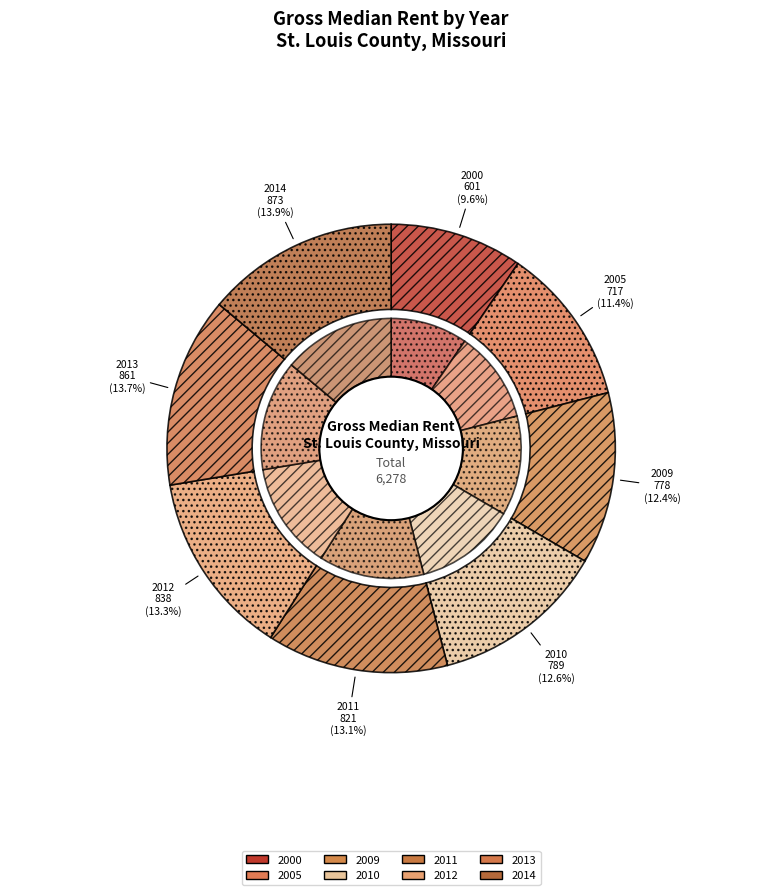

What is the total percentage of 2012 and 2005?

24.8%